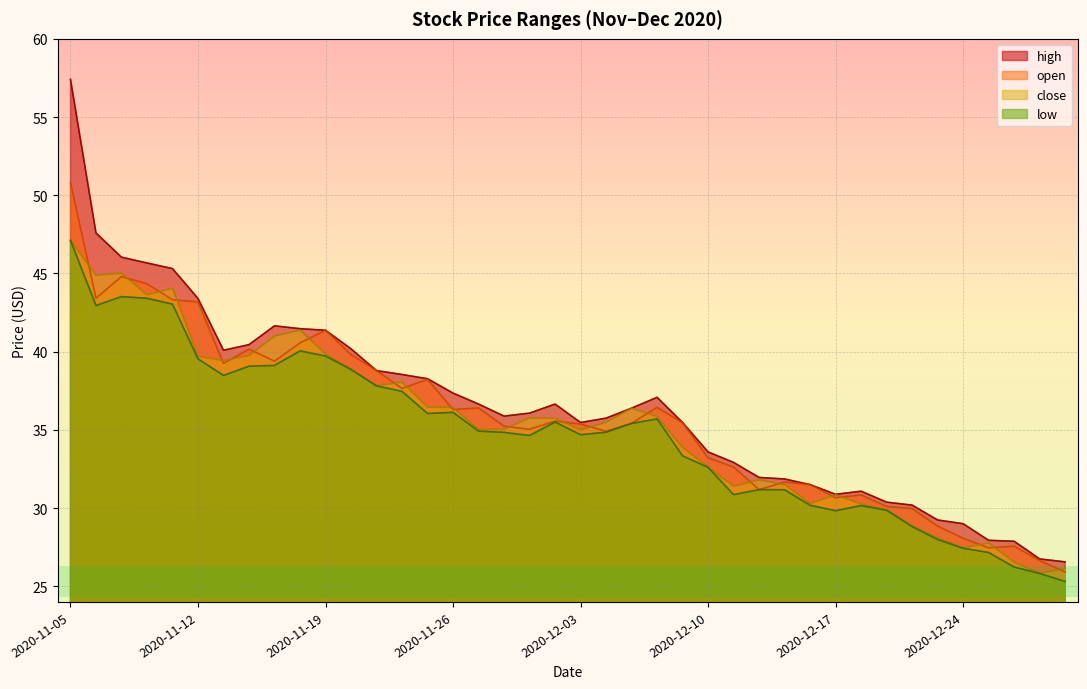

What is the total value across all series at 2020-12-25?

110.3